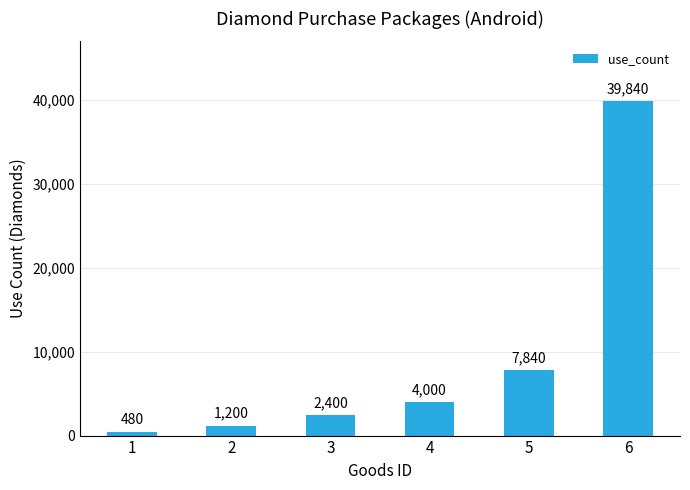

Between 6 and 2, which is larger?

6